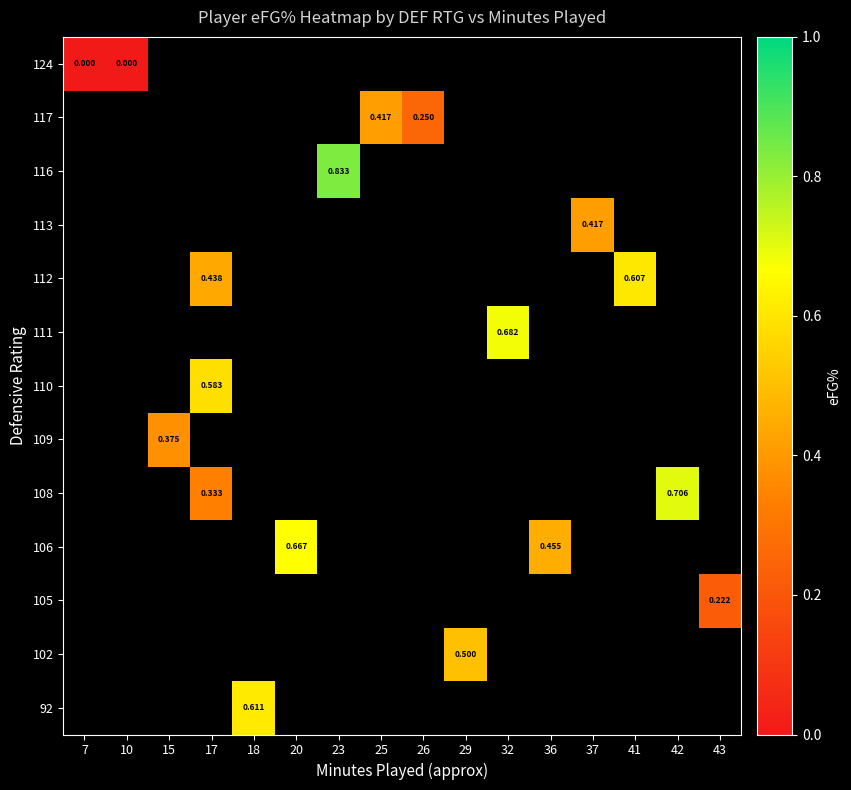

At which category does the chart reach its peak across all series?

23